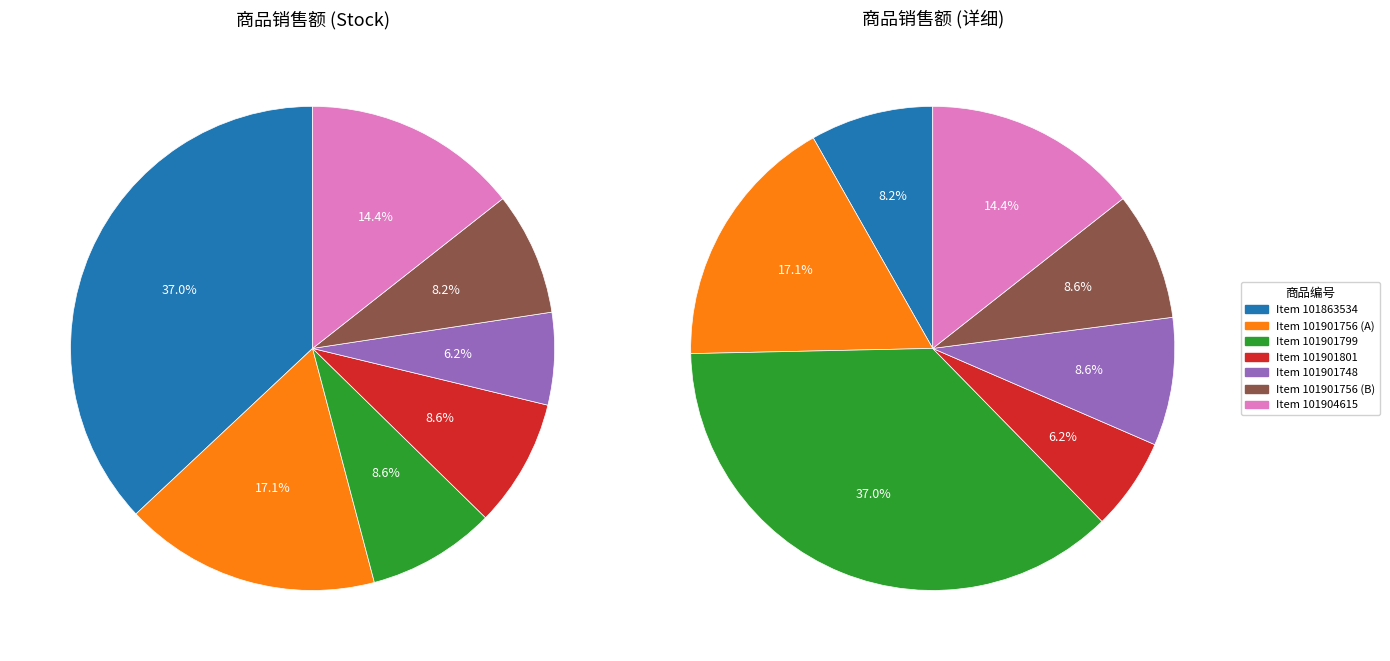

To the nearest percent, what percentage of the pie is 101863534?

8%